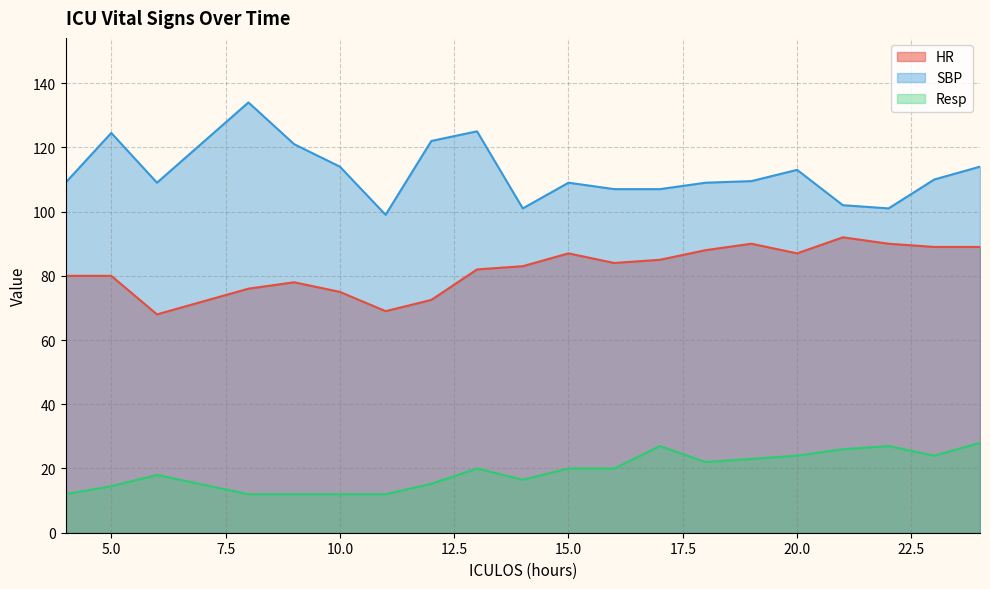

Reading left to right, extract all data points from this chart.

HR: 80.0	80.0	68.0	76.0	78.0	75.0	69.0	72.5	82.0	83.0	87.0	84.0	85.0	88.0	90.0	87.0	92.0	90.0	89.0	89.0
SBP: 109.0	124.5	109.0	134.0	121.0	114.0	99.0	122.0	125.0	101.0	109.0	107.0	107.0	109.0	109.5	113.0	102.0	101.0	110.0	114.0
Resp: 12.0	14.5	18.0	12.0	12.0	12.0	12.0	15.2	20.0	16.5	20.0	20.0	27.0	22.0	23.0	24.0	26.0	27.0	24.0	28.0